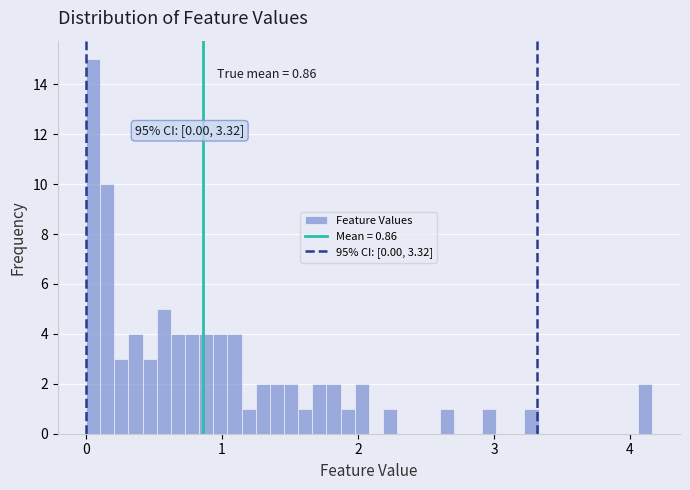

Around what value on the x-axis is the tallest bar? Give the approximate position of its centre, as read against the axis.

0.1